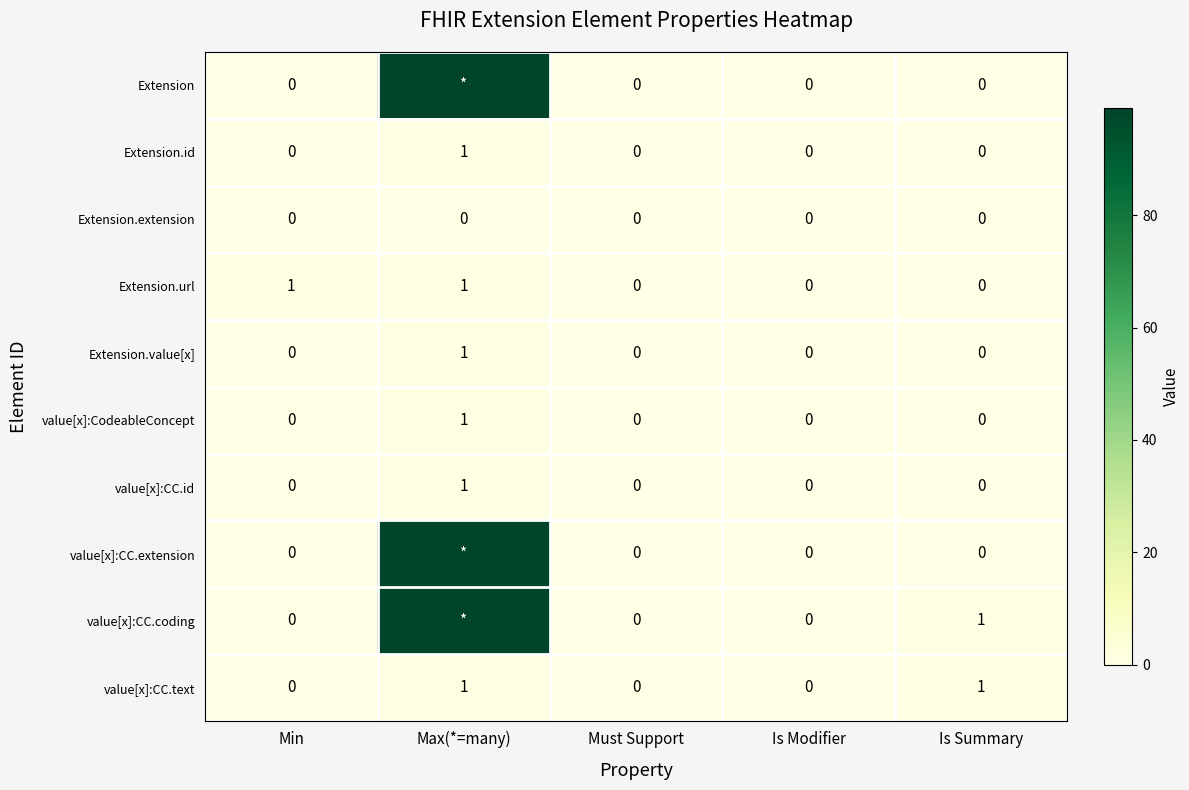

True or false: Extension.value[x] has a value of -1 at Min.

False